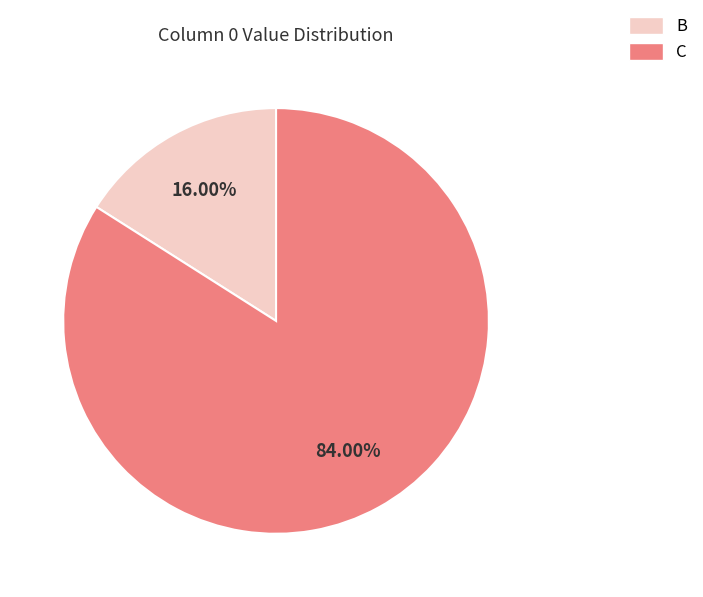

Rank the categories by value from highest to lowest.

C, B